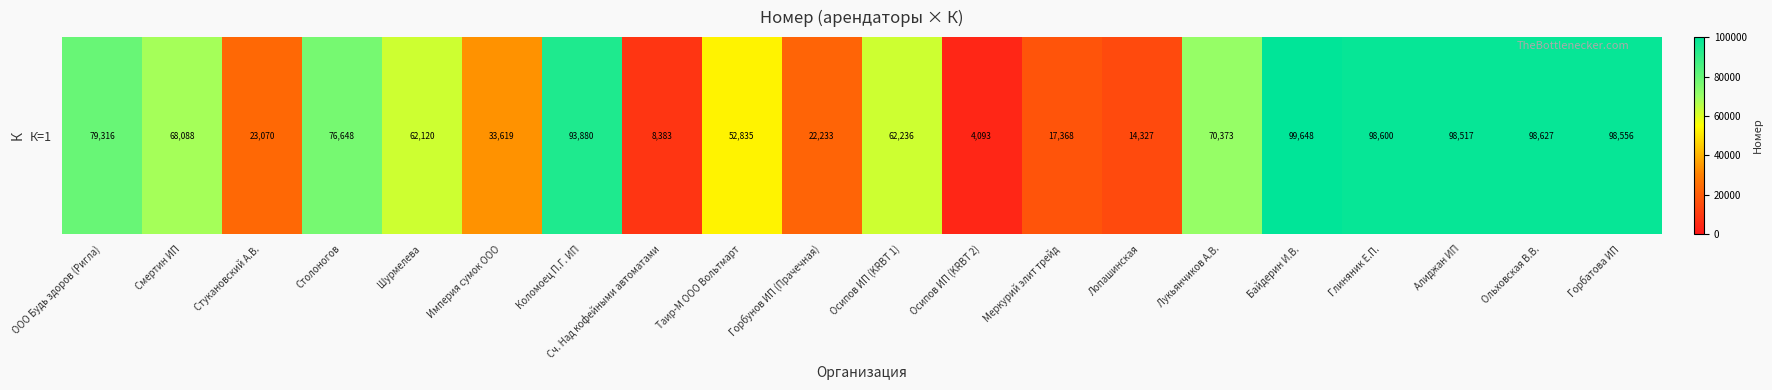

The chart shows a value of 8340 at Горбунов ИП (Прачечная). True or false?

False